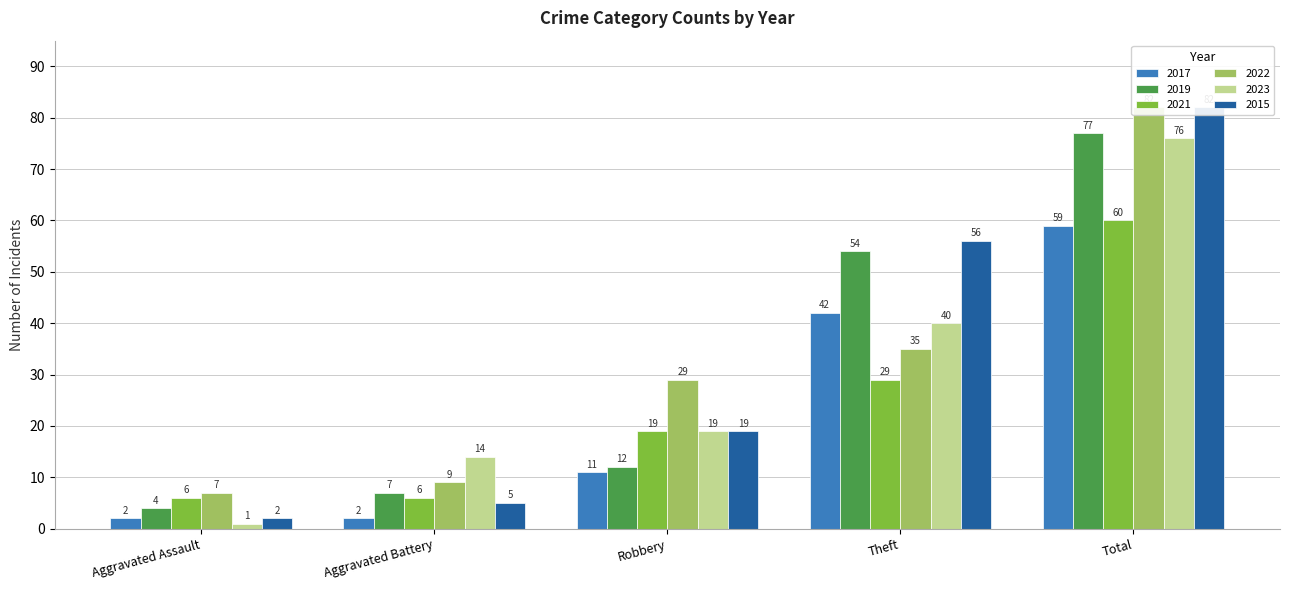

What are all the series names shown in the legend?

2017, 2019, 2021, 2022, 2023, 2015